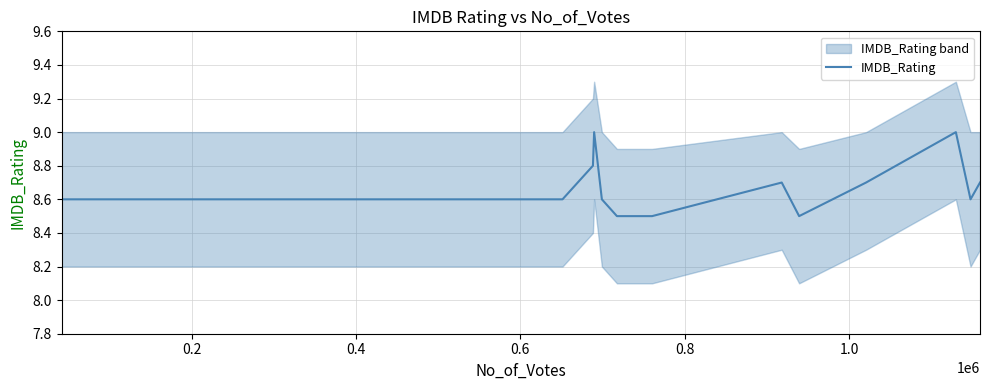

What is the sum of all values?

172.9